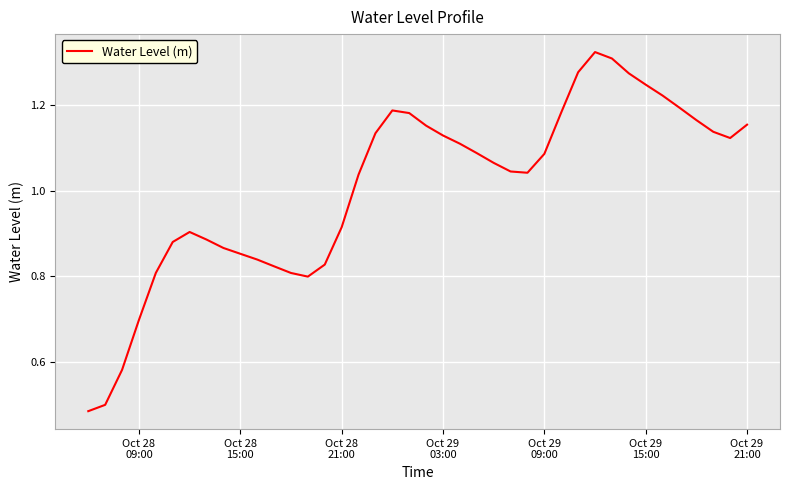

How many interior local valleys (lower than both neighbors) does the data have?

3